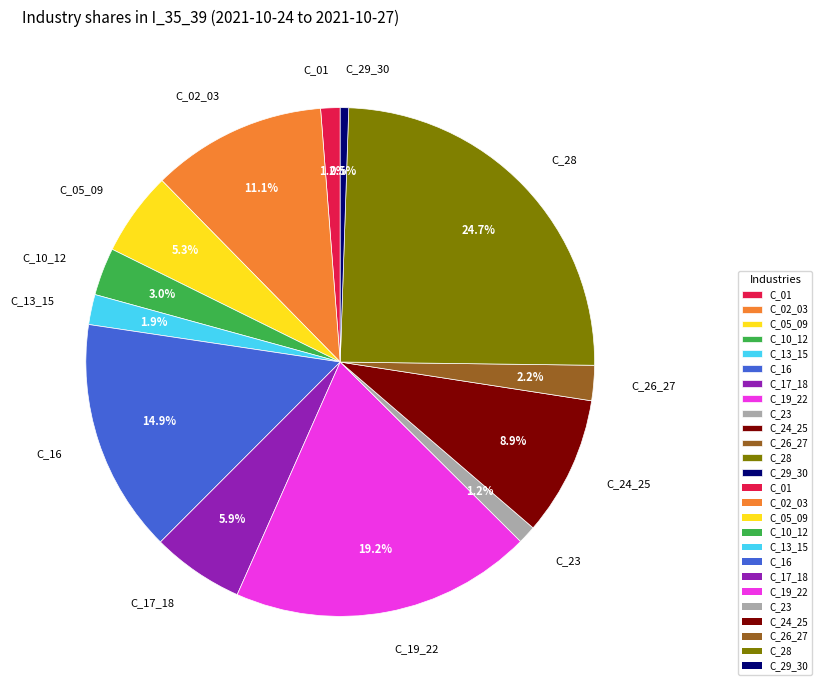

To the nearest percent, what is the average slice percentage?

8%